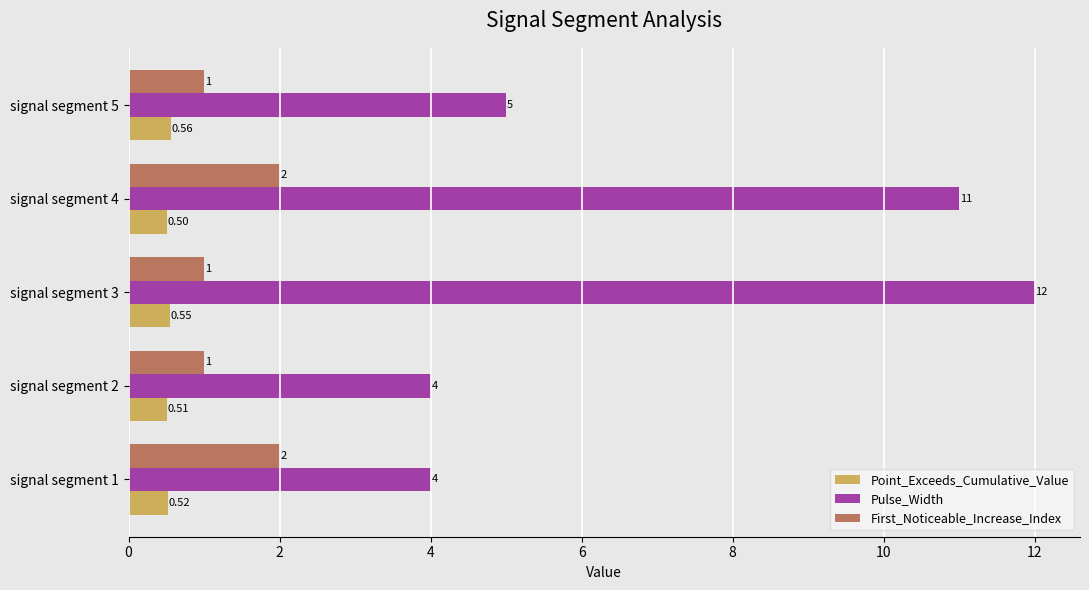

Which series has the largest range (max minus min)?

Pulse_Width